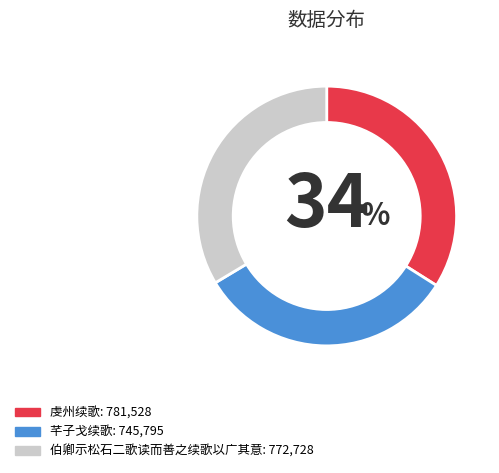

Which category has the smallest portion of the pie?

芊子戈续歌